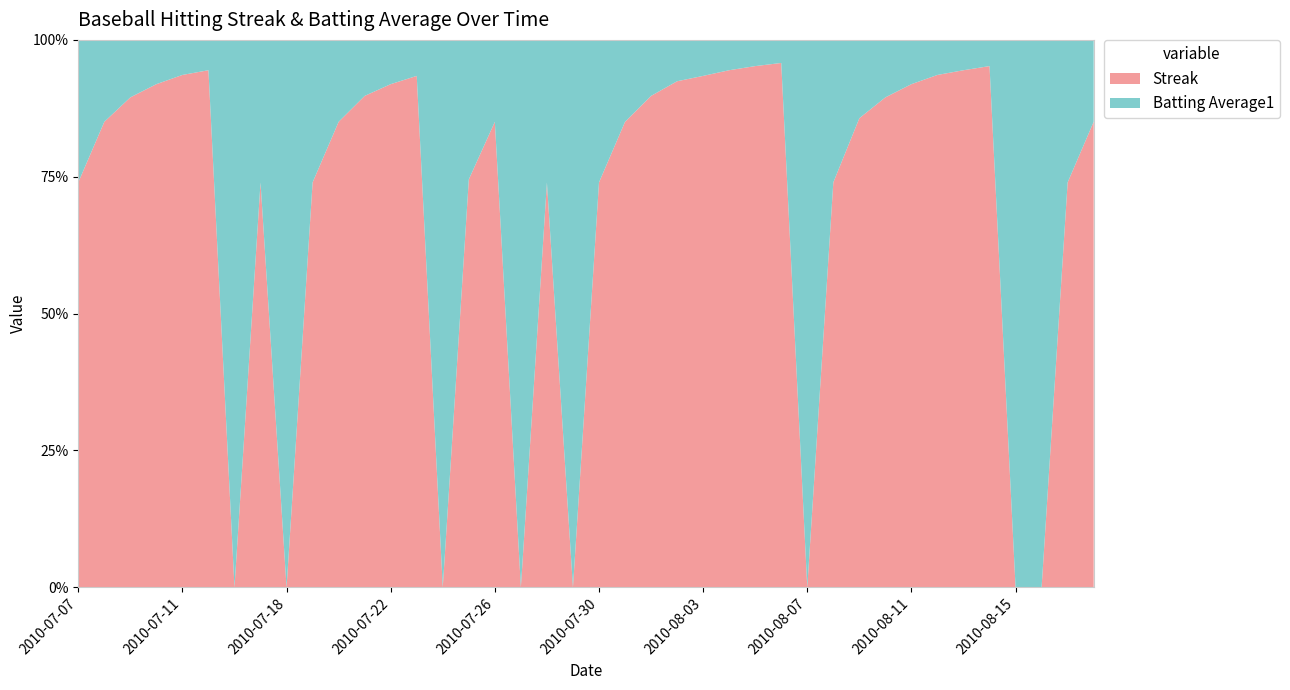

Reading right to left, transcribe all the data shown in this chart.

Streak: 2010-08-18=2.0	2010-08-17=1.0	2010-08-16=0.0	2010-08-15=0.0	2010-08-14=7.0	2010-08-13=6.0	2010-08-12=5.0	2010-08-11=4.0	2010-08-10=3.0	2010-08-09=2.0	2010-08-08=1.0	2010-08-07=0.0	2010-08-06=8.0	2010-08-05=7.0	2010-08-04=6.0	2010-08-03=5.0	2010-08-02=4.0	2010-08-01=3.0	2010-07-31=2.0	2010-07-30=1.0	2010-07-29=0.0	2010-07-28=1.0	2010-07-27=0.0	2010-07-26=2.0	2010-07-25=1.0	2010-07-24=0.0	2010-07-23=5.0	2010-07-22=4.0	2010-07-21=3.0	2010-07-20=2.0	2010-07-19=1.0	2010-07-18=0.0	2010-07-17=1.0	2010-07-16=0.0	2010-07-15=6.0	2010-07-11=5.0	2010-07-10=4.0	2010-07-09=3.0	2010-07-08=2.0	2010-07-07=1.0
Batting Average1: 2010-08-18=0.4	2010-08-17=0.4	2010-08-16=0.3	2010-08-15=0.4	2010-08-14=0.4	2010-08-13=0.4	2010-08-12=0.3	2010-08-11=0.4	2010-08-10=0.4	2010-08-09=0.3	2010-08-08=0.4	2010-08-07=0.4	2010-08-06=0.4	2010-08-05=0.4	2010-08-04=0.4	2010-08-03=0.4	2010-08-02=0.3	2010-08-01=0.3	2010-07-31=0.4	2010-07-30=0.4	2010-07-29=0.3	2010-07-28=0.4	2010-07-27=0.4	2010-07-26=0.4	2010-07-25=0.3	2010-07-24=0.4	2010-07-23=0.4	2010-07-22=0.4	2010-07-21=0.3	2010-07-20=0.4	2010-07-19=0.4	2010-07-18=0.4	2010-07-17=0.4	2010-07-16=0.4	2010-07-15=0.4	2010-07-11=0.3	2010-07-10=0.4	2010-07-09=0.4	2010-07-08=0.4	2010-07-07=0.4